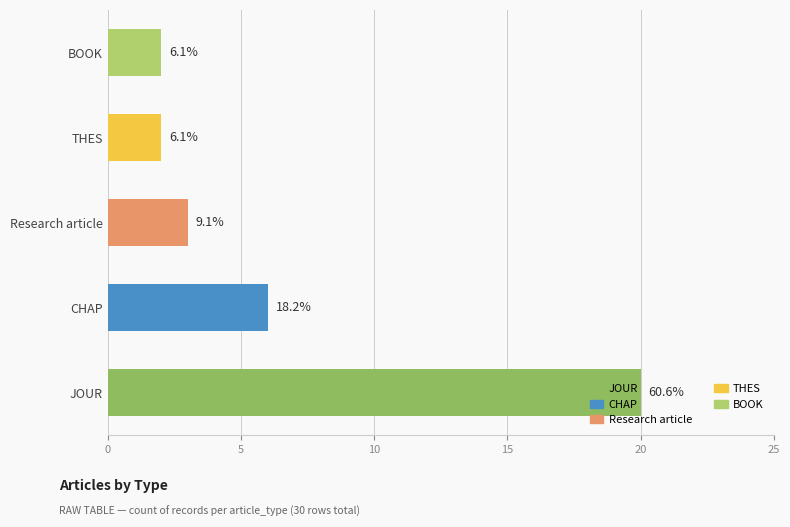

What is the minimum value shown in the chart?

2